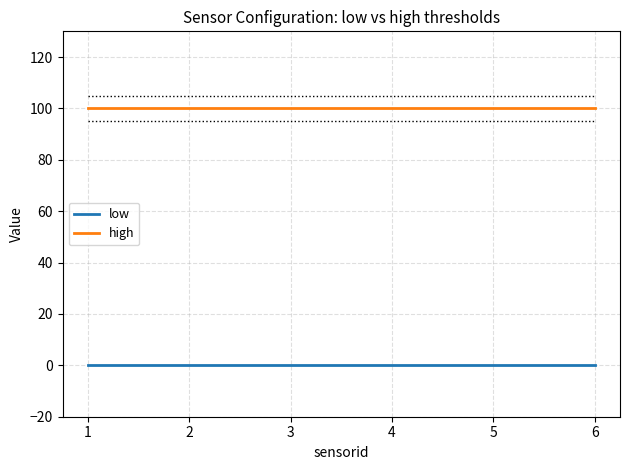

Rank the series by their average value, from highest to lowest.

high, low